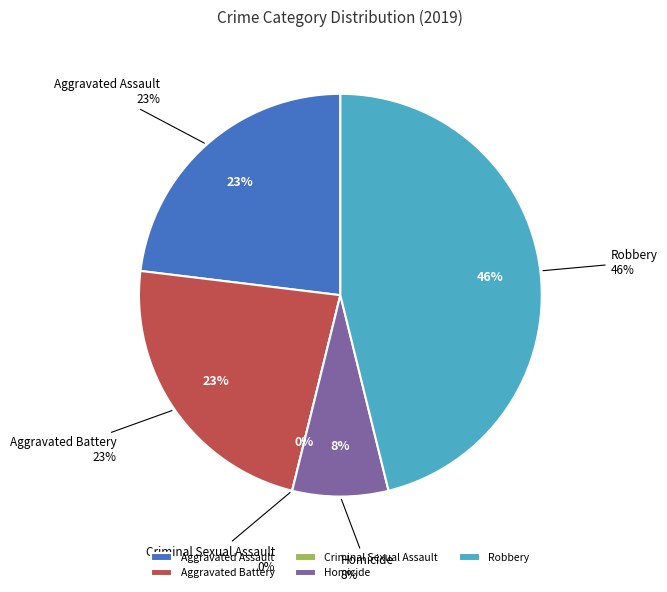

Count the number of slices in the pie.

5